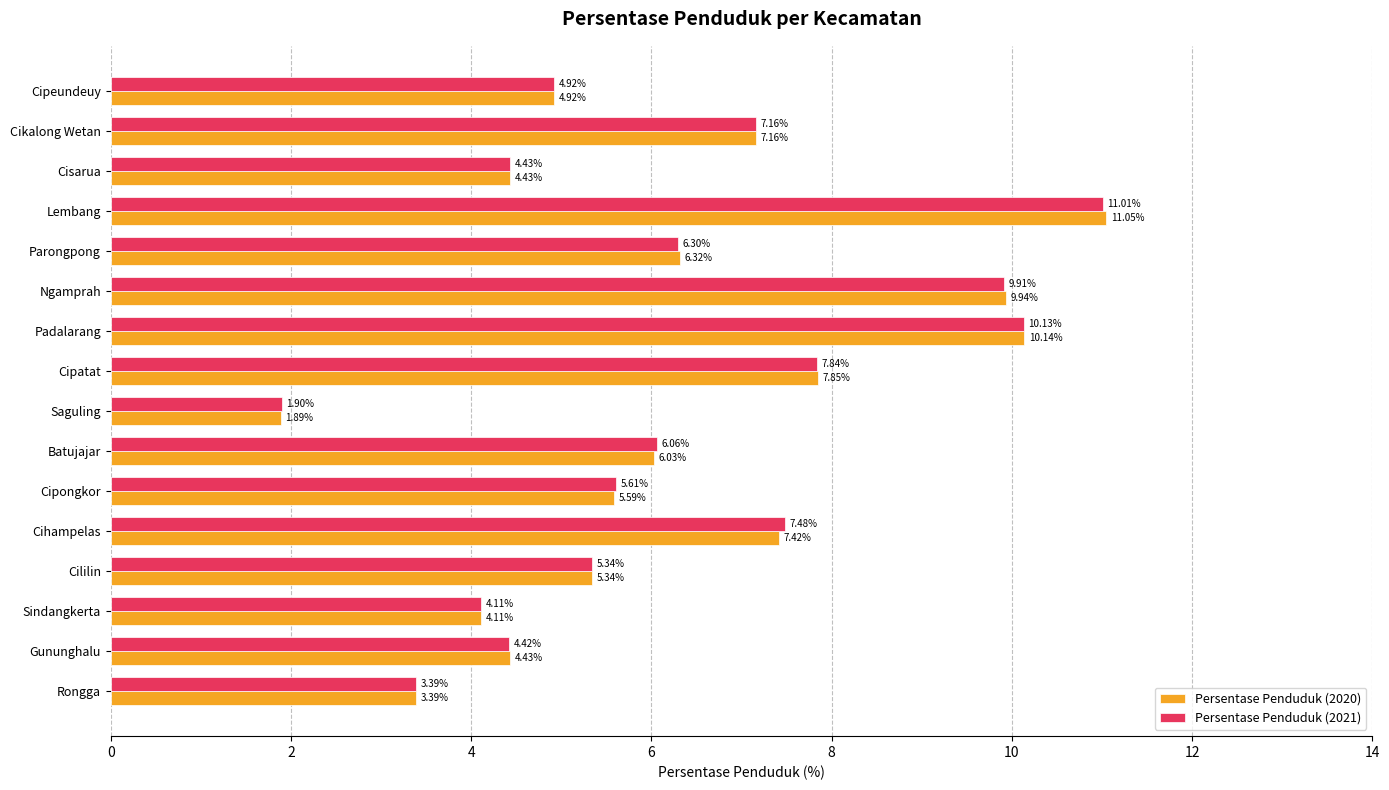

List the series in order of their peak value, highest first.

Persentase Penduduk (2020), Persentase Penduduk (2021)